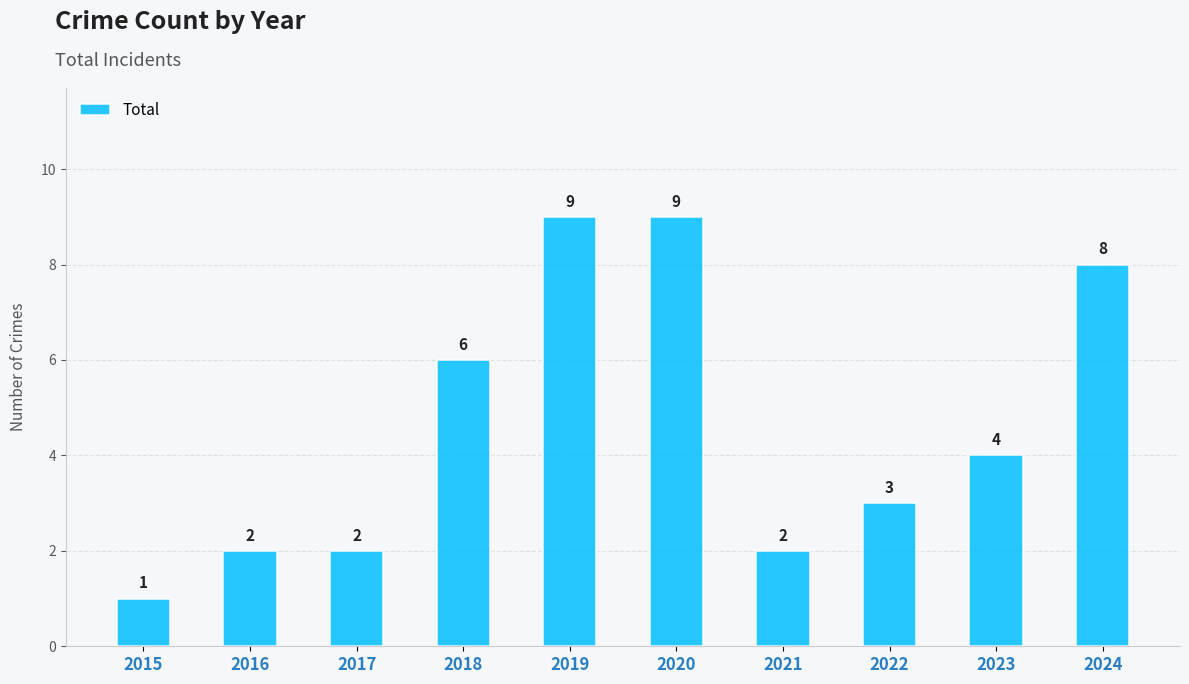

What is the value of the 9th bar from the left?

4